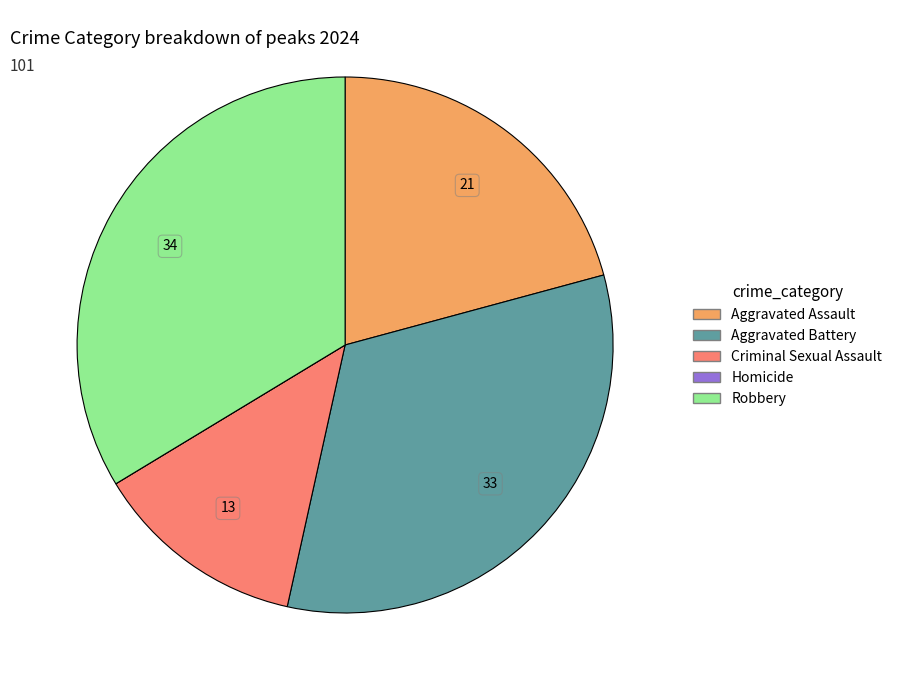

Which slice is the largest?

Robbery